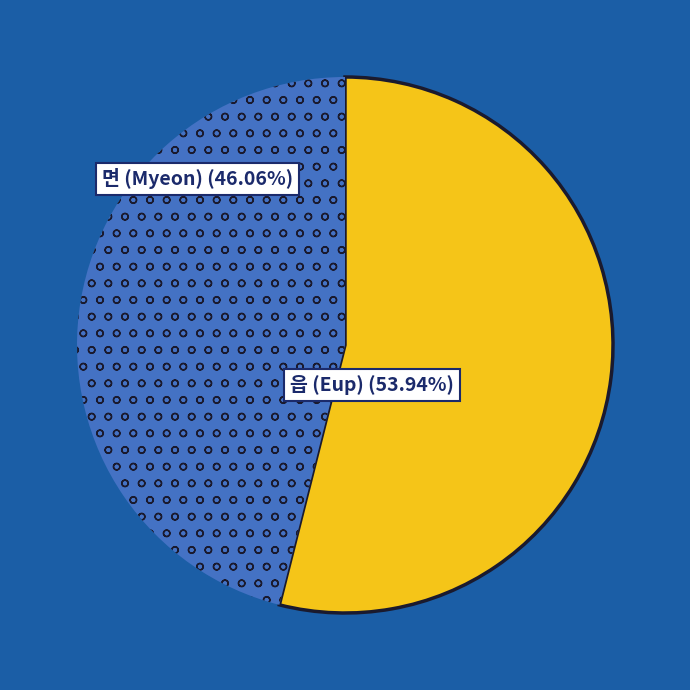

Is there a majority slice in this chart?

Yes